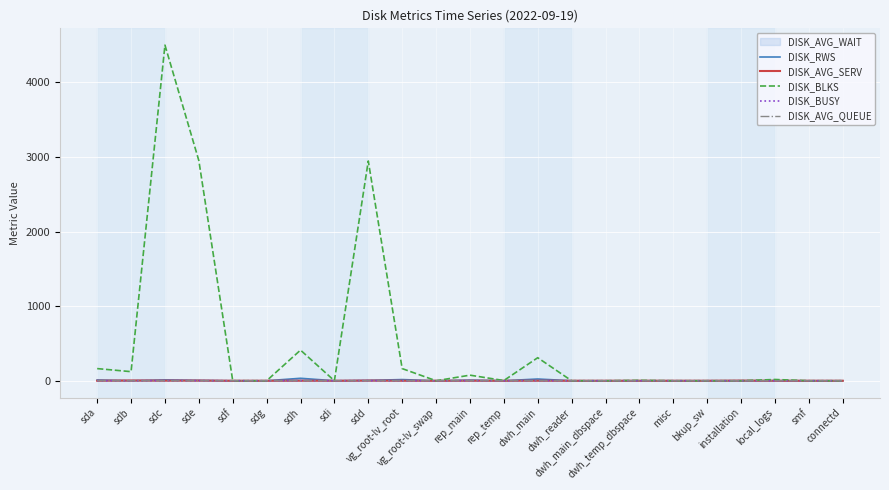

What is the approximate value of DISK_AVG_SERV at rep_temp?

0.1